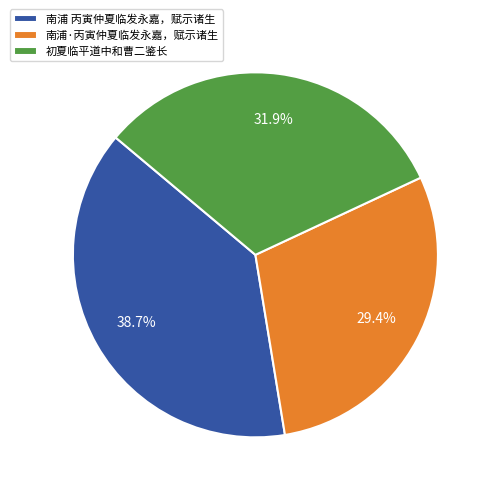

Approximately how many times larger is the value at 南浦·丙寅仲夏临发永嘉，赋示诸生 compared to 初夏临平道中和曹二鉴长?

0.9